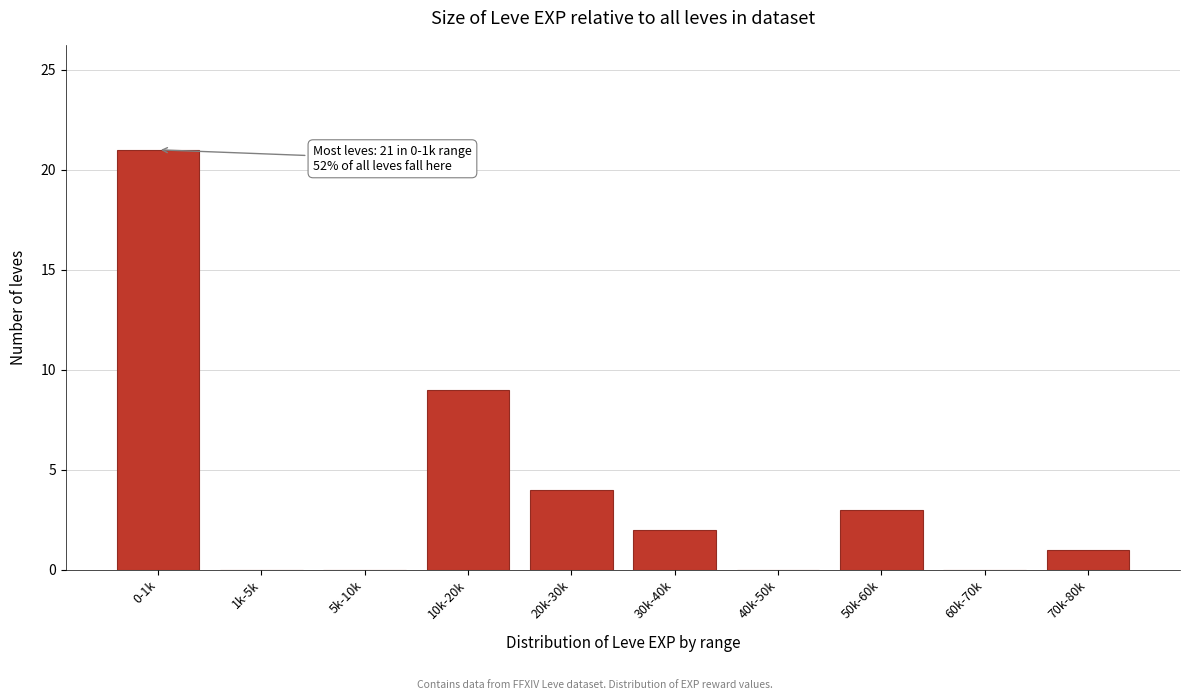

Reading left to right, what are all the values shown in this chart?

0-1k=21	1k-5k=0	5k-10k=0	10k-20k=9	20k-30k=4	30k-40k=2	40k-50k=0	50k-60k=3	60k-70k=0	70k-80k=1